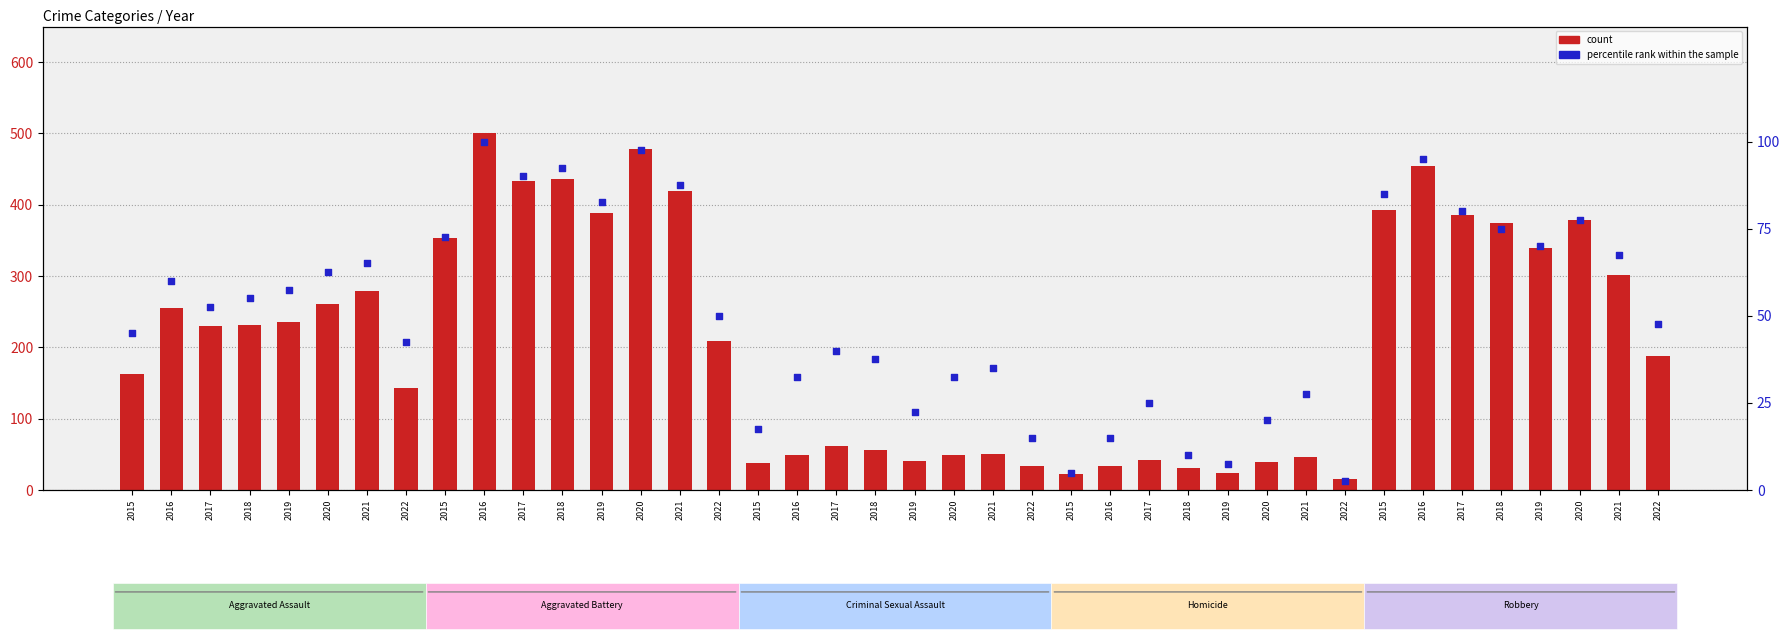

Which series reaches the minimum Y coordinate?

percentile rank within the sample